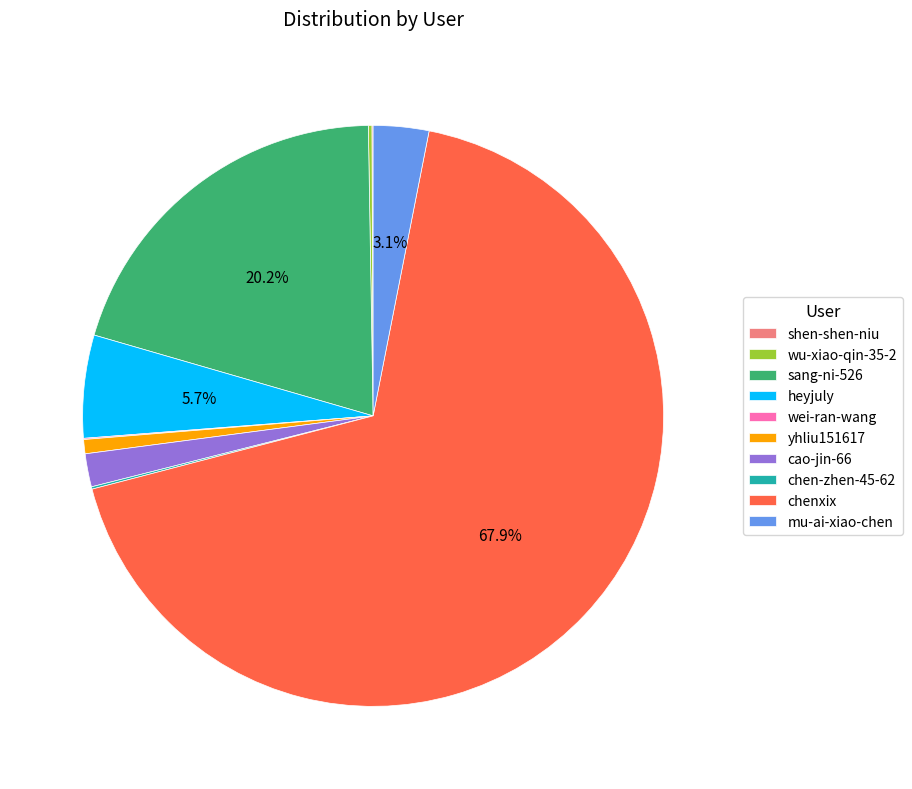

What is the total percentage of heyjuly and mu-ai-xiao-chen?

8.8%